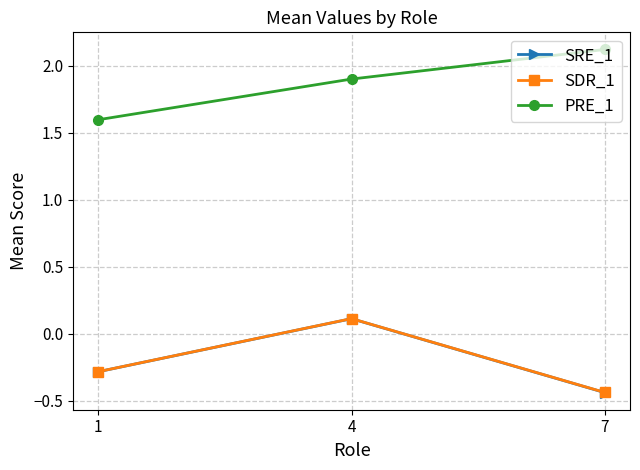

What is the average value of the SDR_1 series?

-0.2